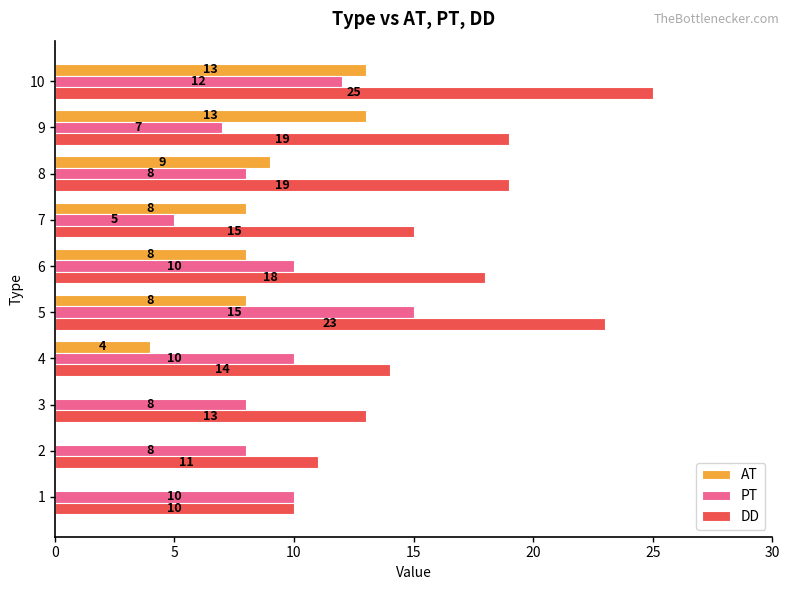

The value of PT at 8 is 2. True or false?

False